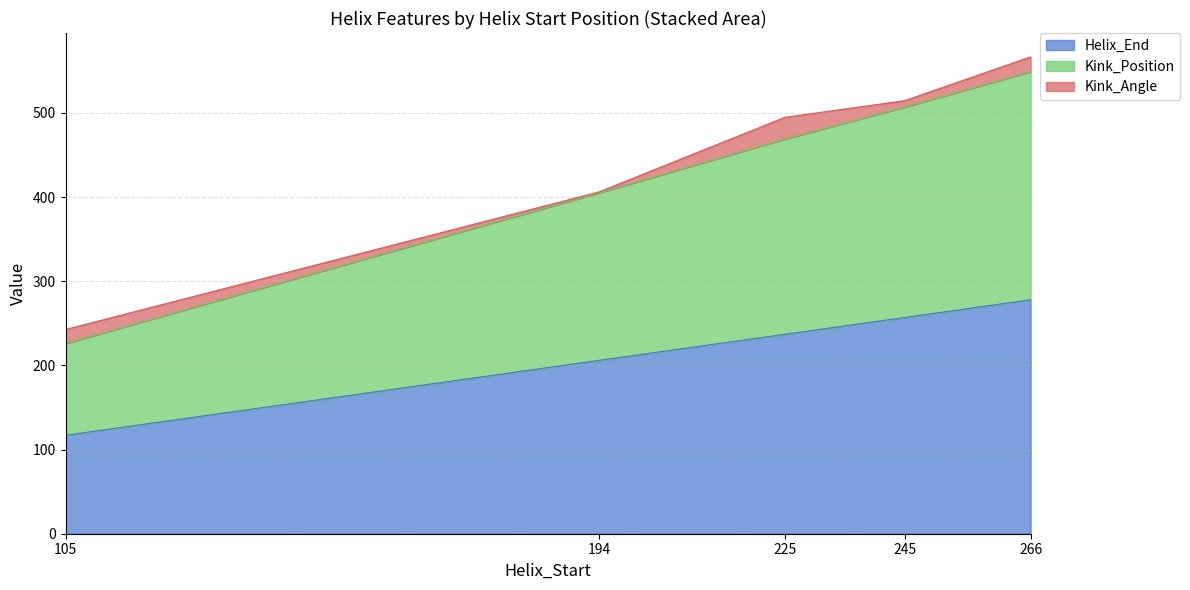

What is the minimum value shown in the chart?

117